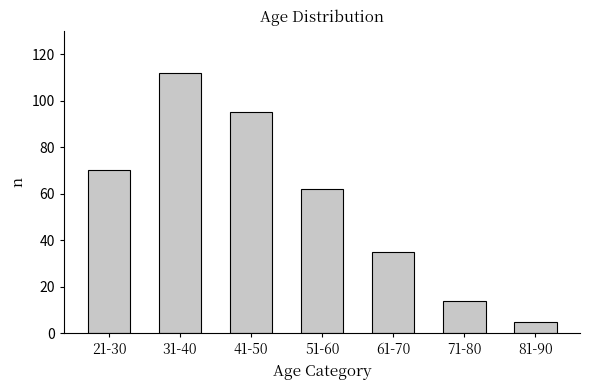

Which has a higher value, 21-30 or 31-40?

31-40